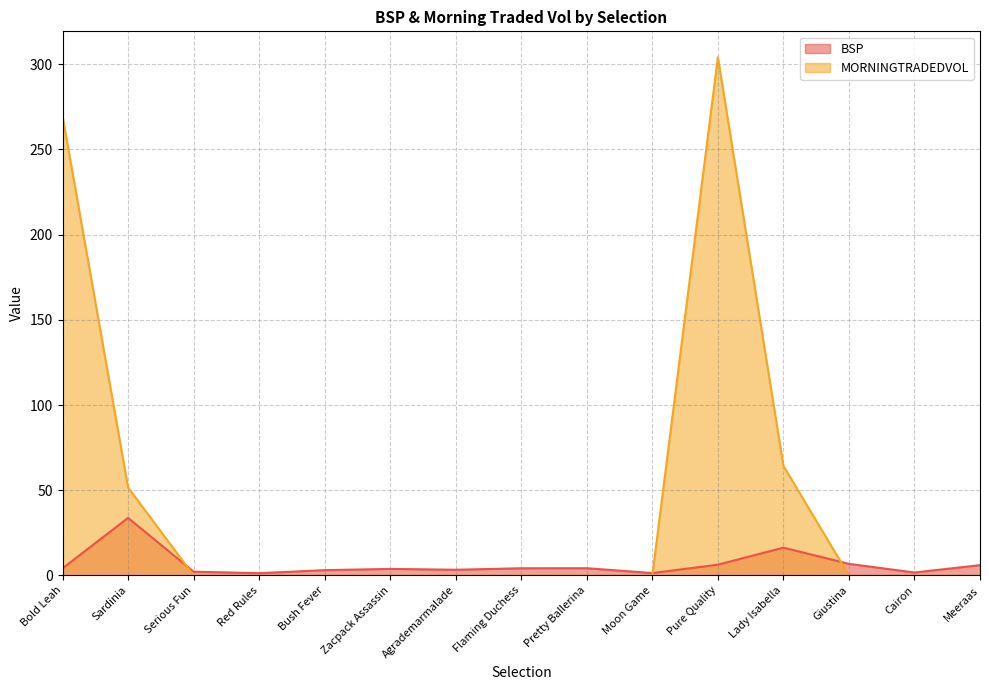

What is the maximum value shown in the chart?

304.1